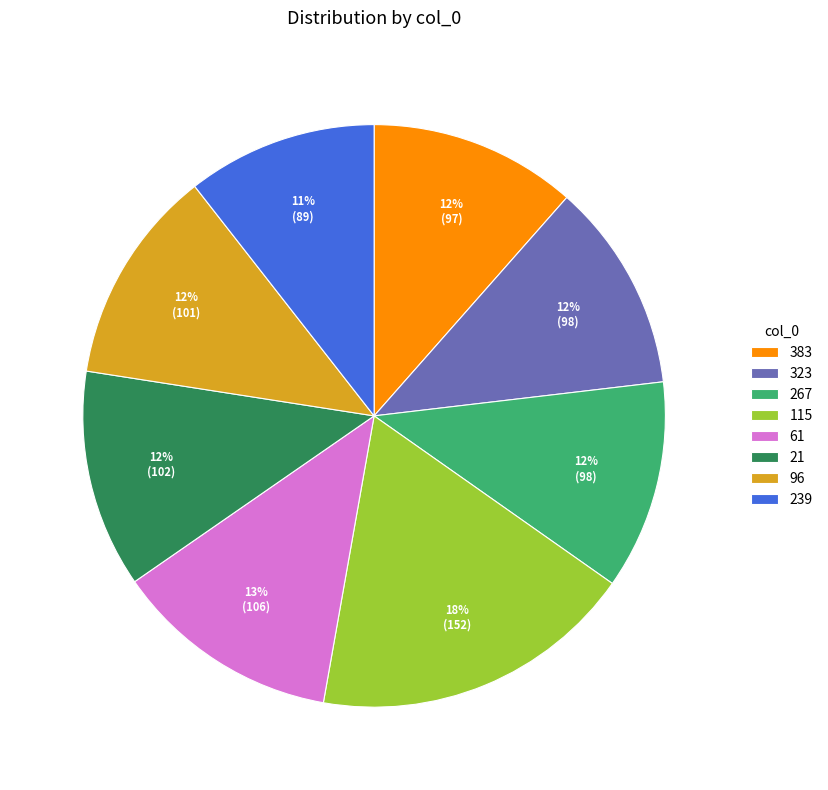

Which has a higher value, 323 or 61?

61